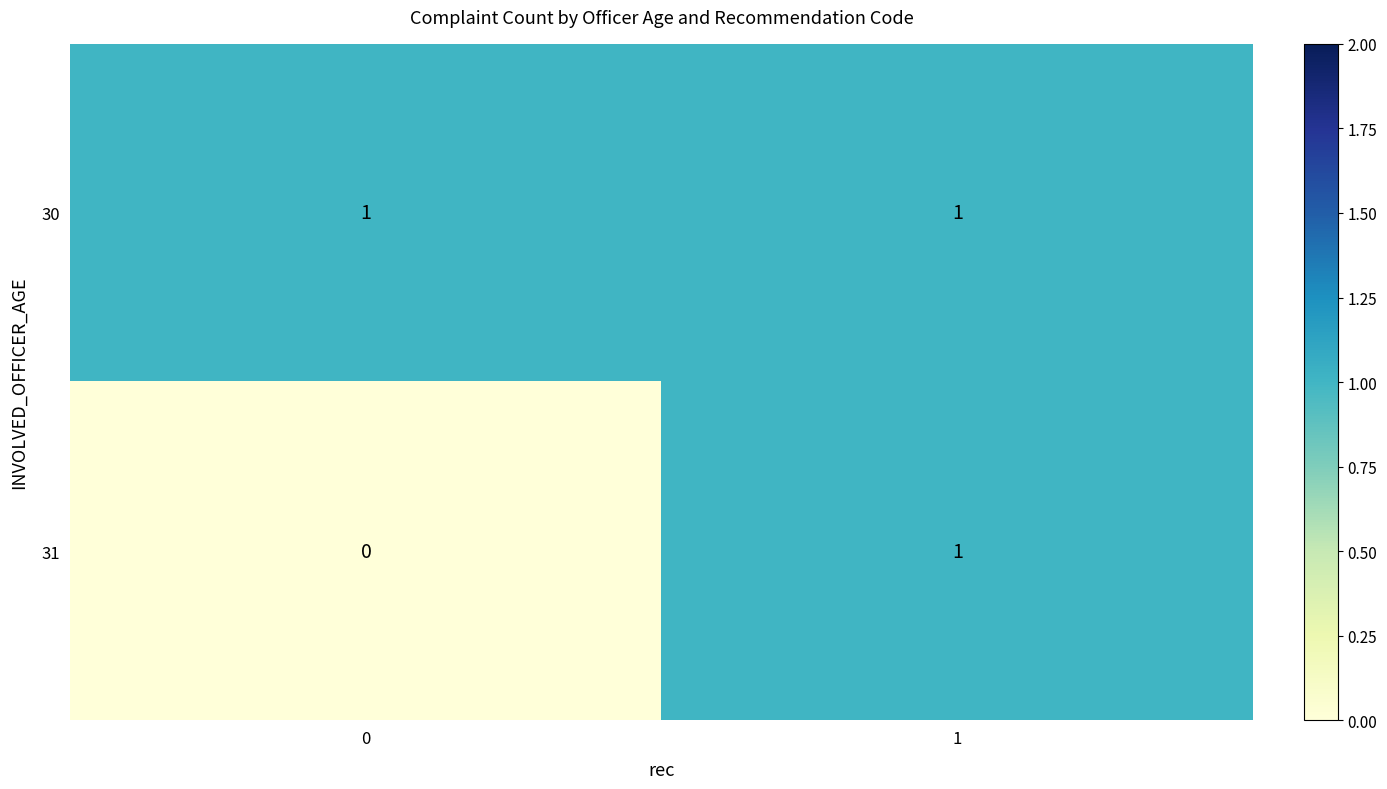

Reading right to left, what are all the values shown in this chart?

30: 1	1
31: 1	0